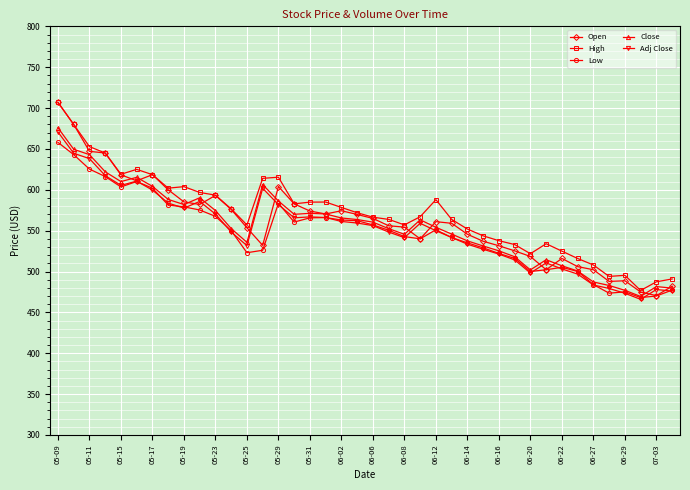

What is the value of the Low point at the 15th from the left?

583.5